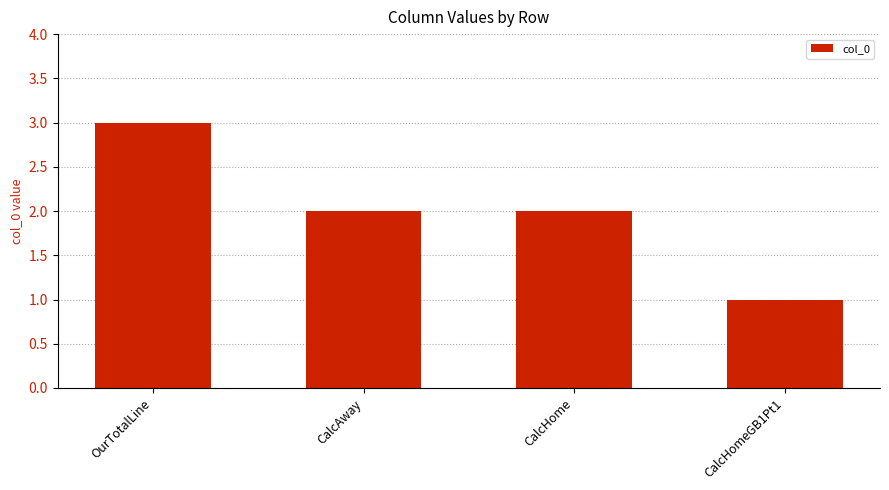

At which category does the chart reach its minimum across all series?

CalcHomeGB1Pt1